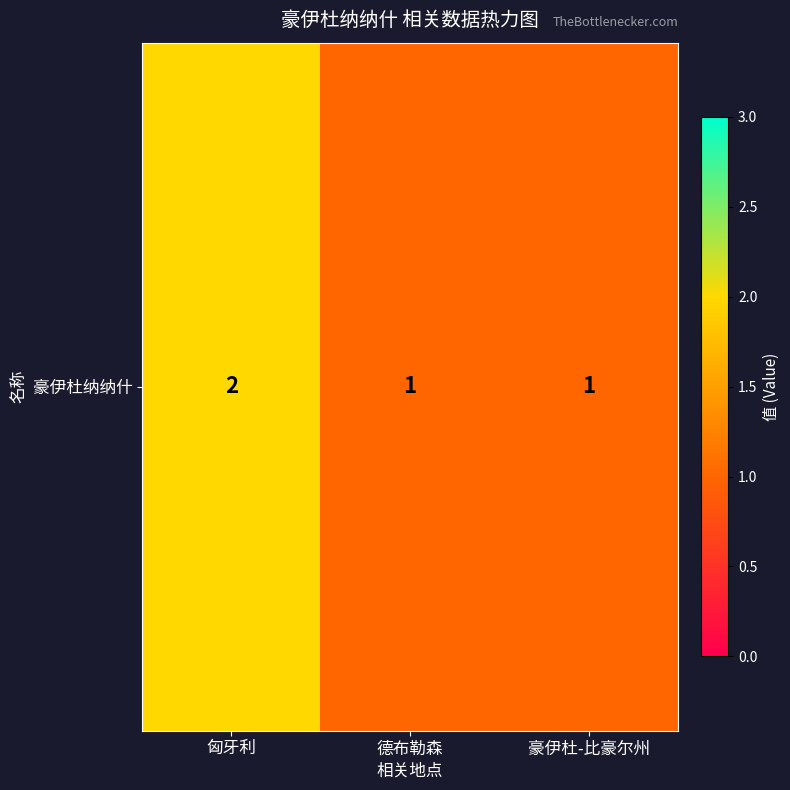

List the labels in order of value, largest first.

匈牙利, 德布勒森, 豪伊杜-比豪尔州